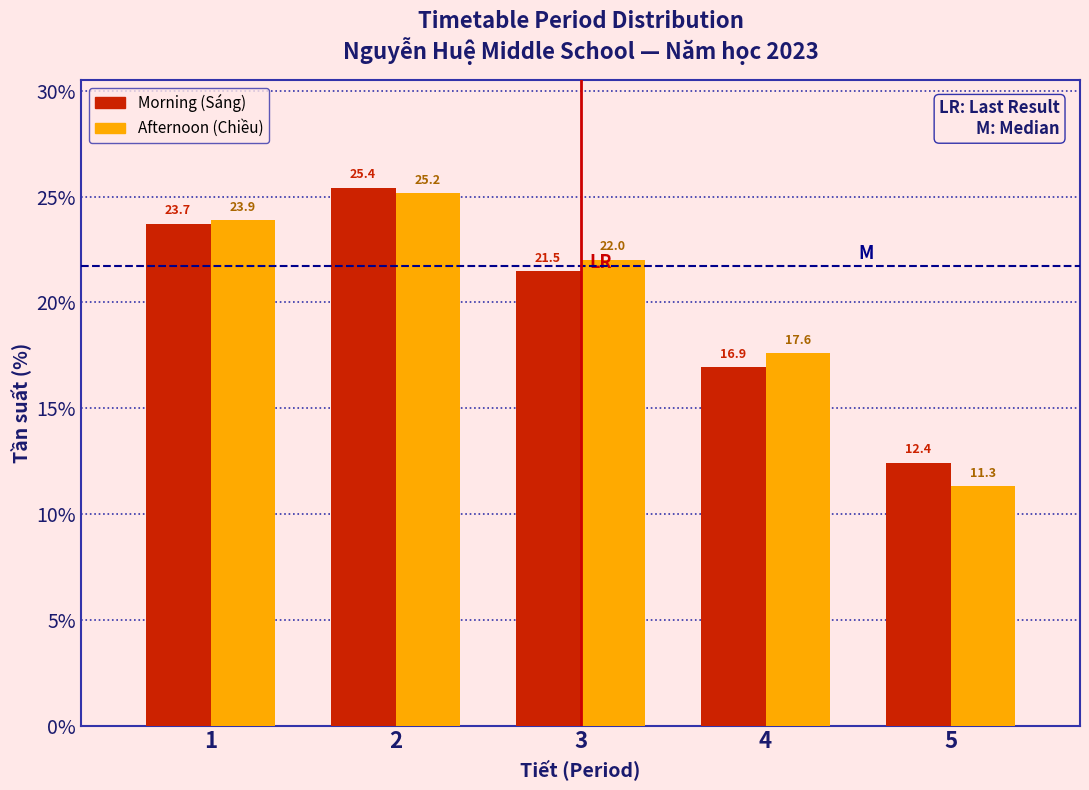

Reading left to right, list all the values displayed in this chart.

Morning (Sáng): 23.7	25.4	21.5	16.9	12.4
Afternoon (Chiều): 23.9	25.2	22.0	17.6	11.3